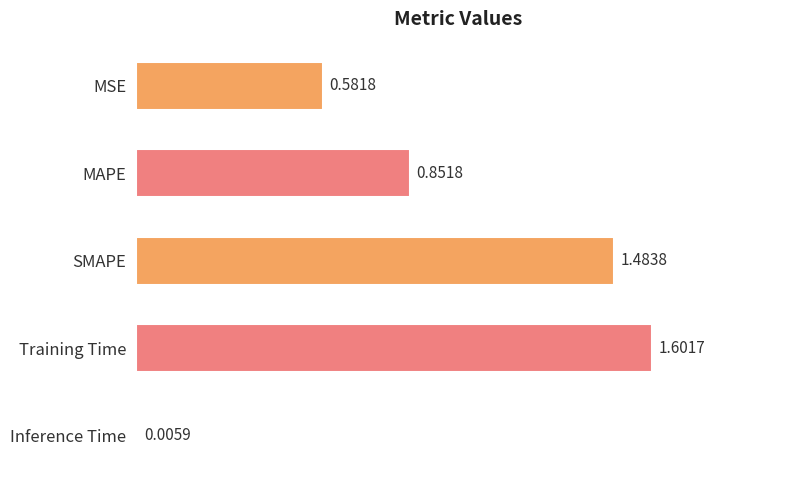

What is the sum of all values?

4.5